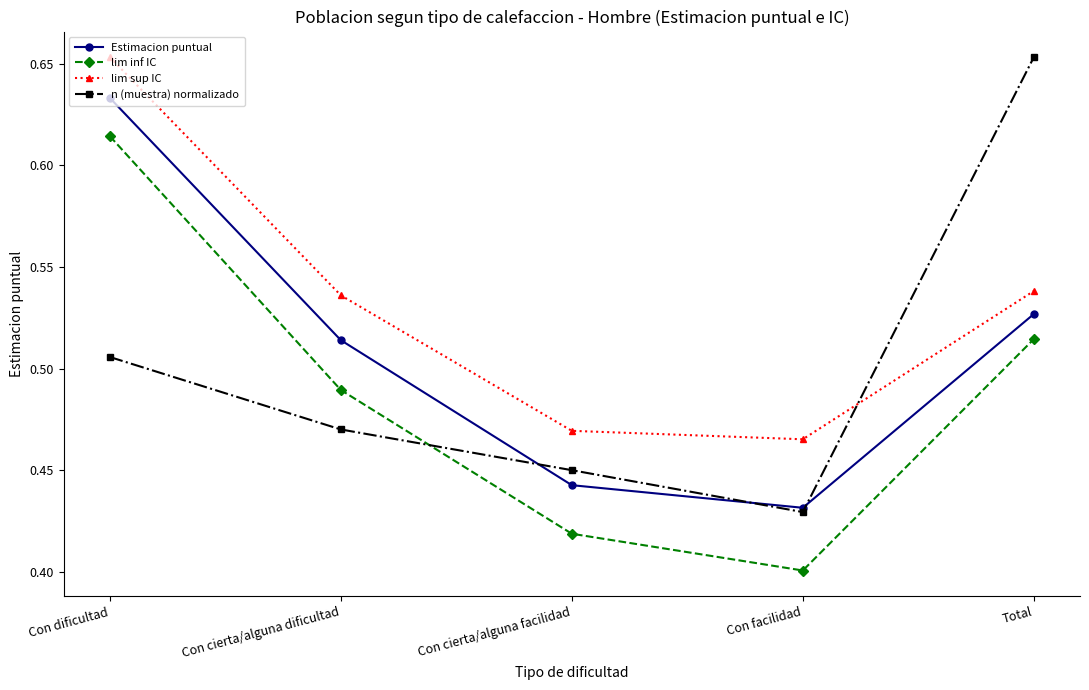

How many Estimacion puntual values are between 0 and 1?

5